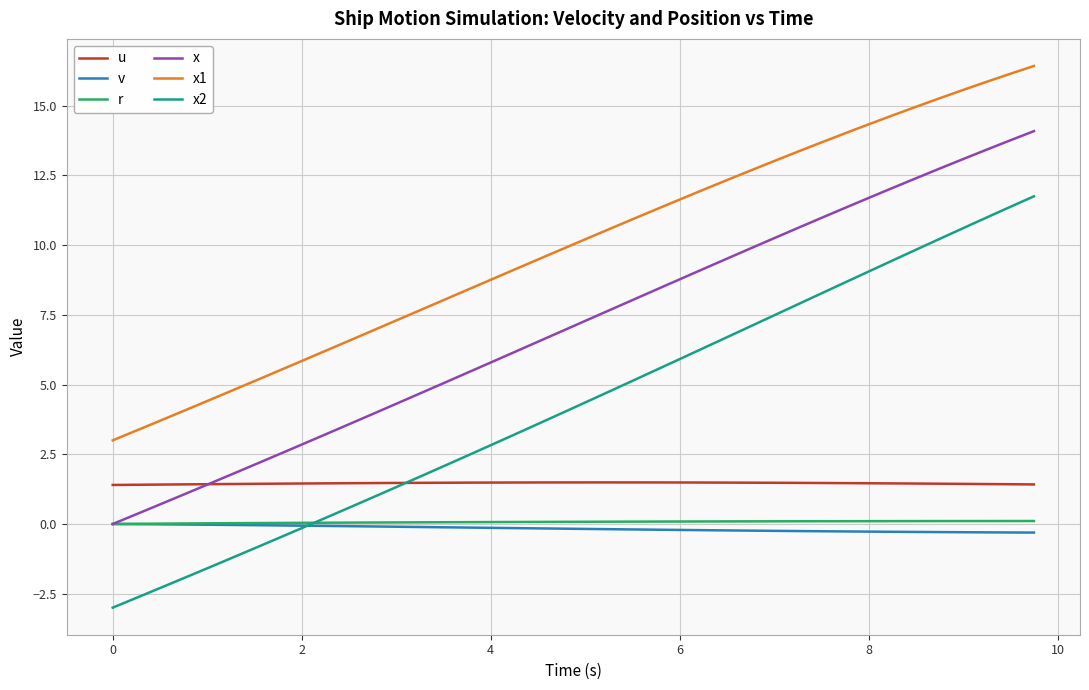

True or false: u and r cross at least once.

False